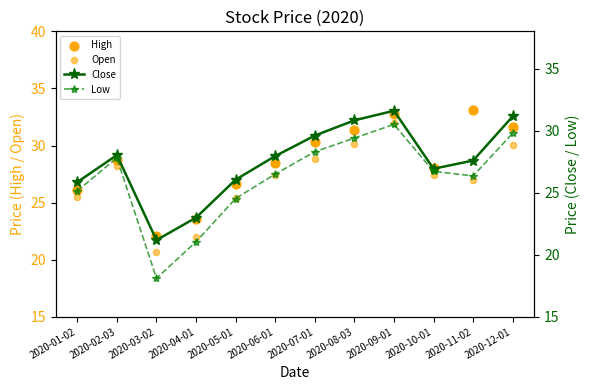

Which series has the largest total across all categories?

High